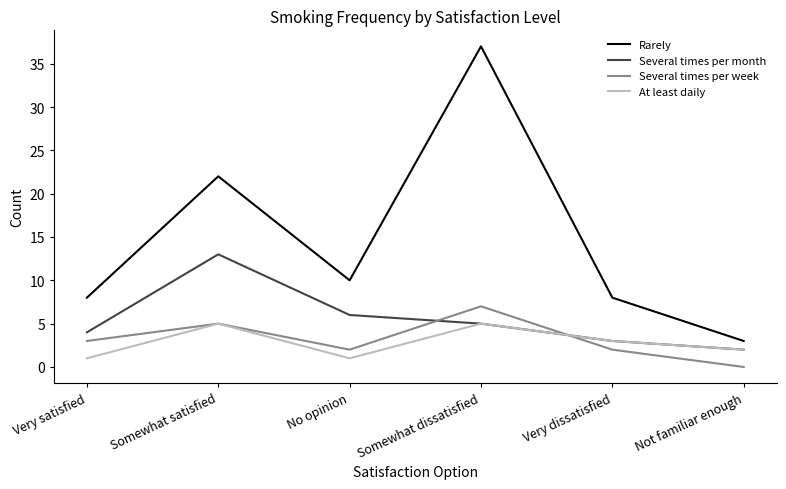

After their last crossing, which series has the higher values: Several times per month or Several times per week?

Several times per month